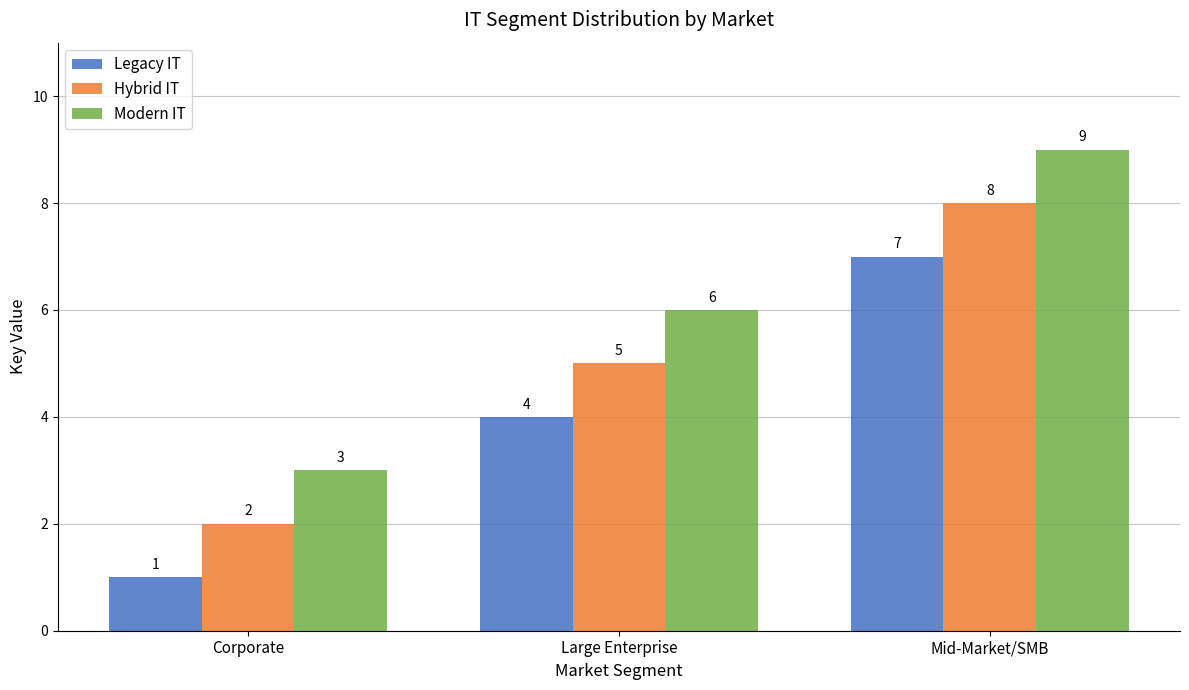

Are the bars grouped side by side (vs. stacked)?

Yes